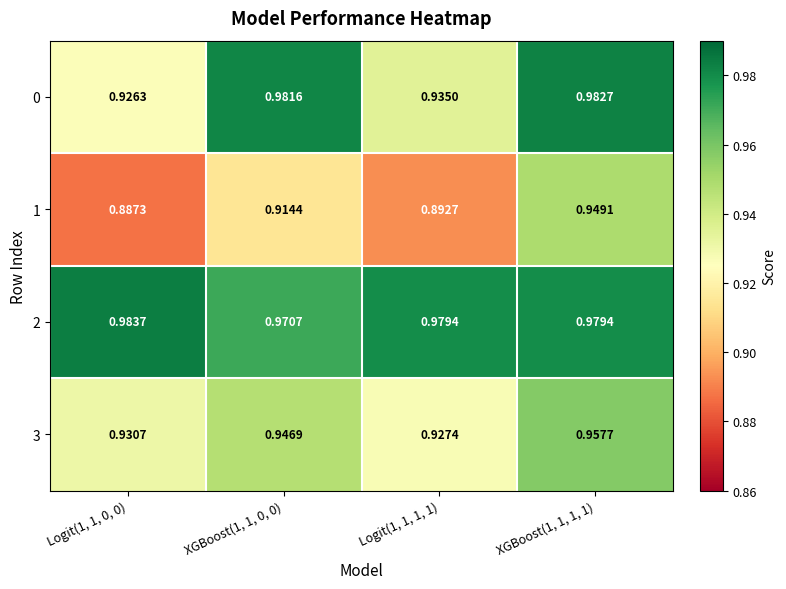

Is the value of 1 at XGBoost(1, 1, 0, 0) greater than the value of 2 at Logit(1, 1, 0, 0)?

No